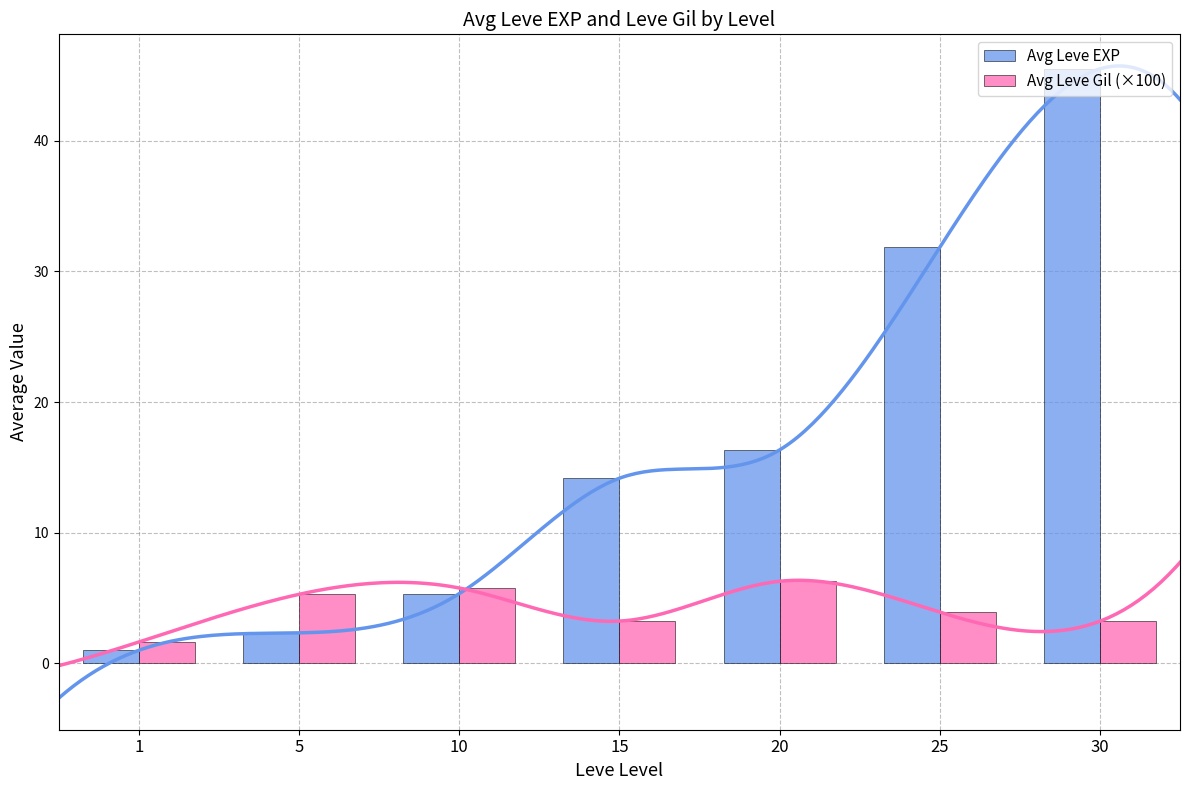

What is the average value of the Avg Leve Gil (×100) series?

4.2